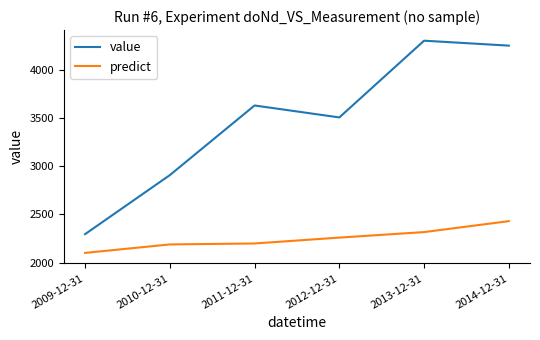

What is the difference between the highest and lowest values at 2013-12-31?

1987.6